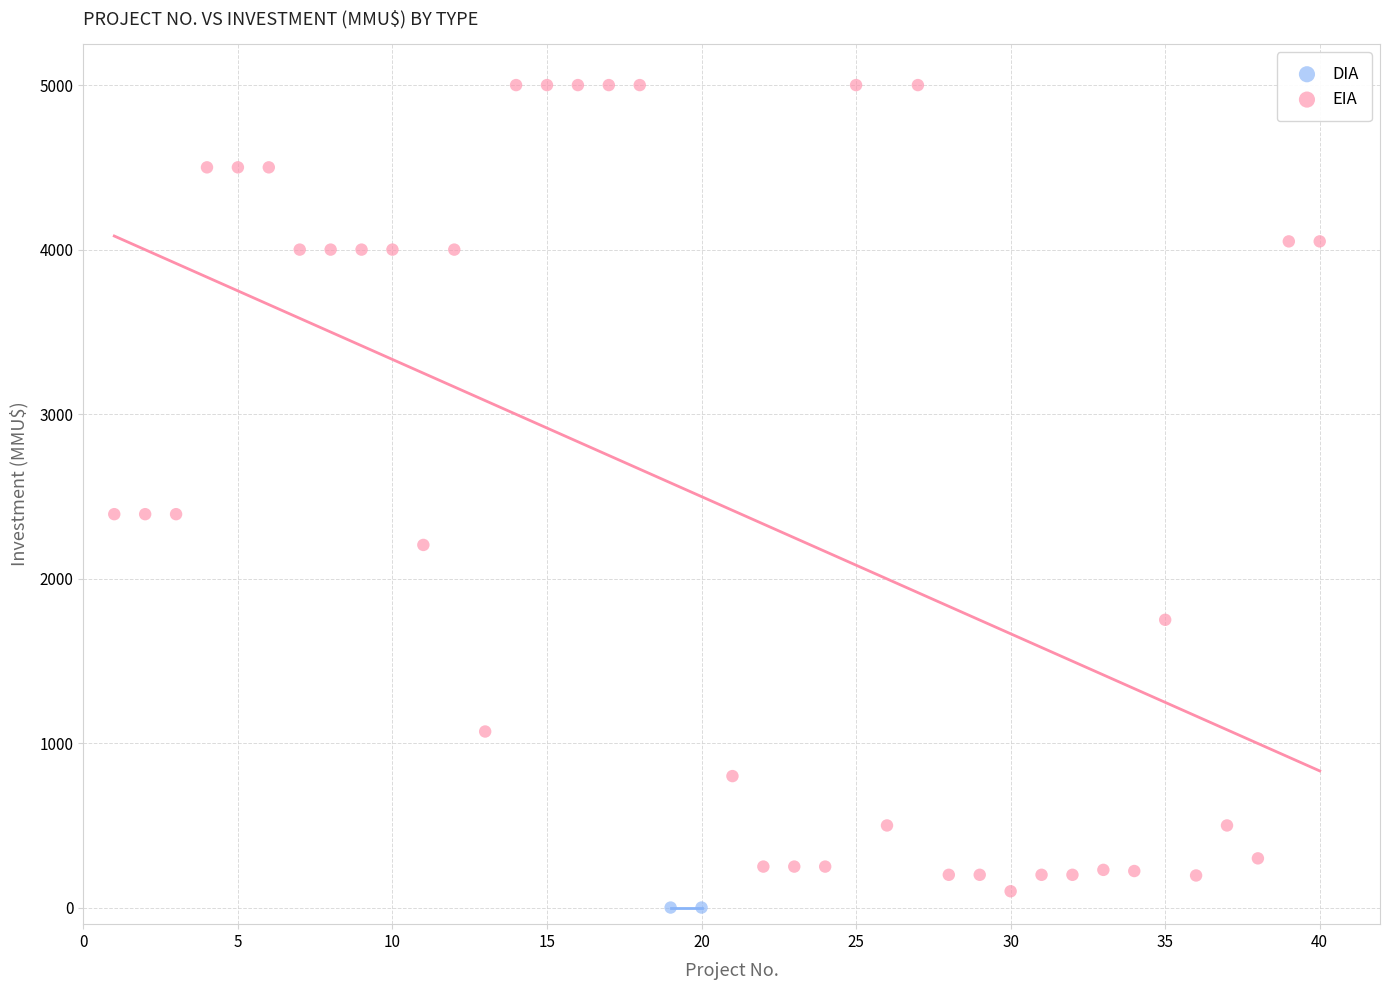

What are all the series names shown in the legend?

DIA, EIA